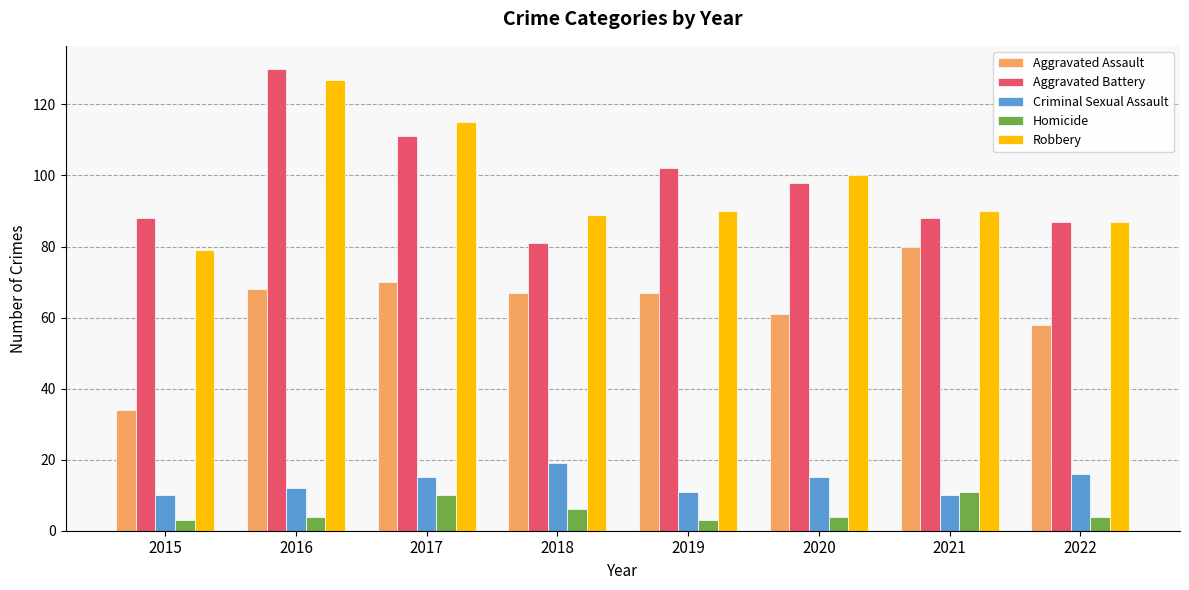

Reading left to right, list all the values displayed in this chart.

Aggravated Assault: 34	68	70	67	67	61	80	58
Aggravated Battery: 88	130	111	81	102	98	88	87
Criminal Sexual Assault: 10	12	15	19	11	15	10	16
Homicide: 3	4	10	6	3	4	11	4
Robbery: 79	127	115	89	90	100	90	87